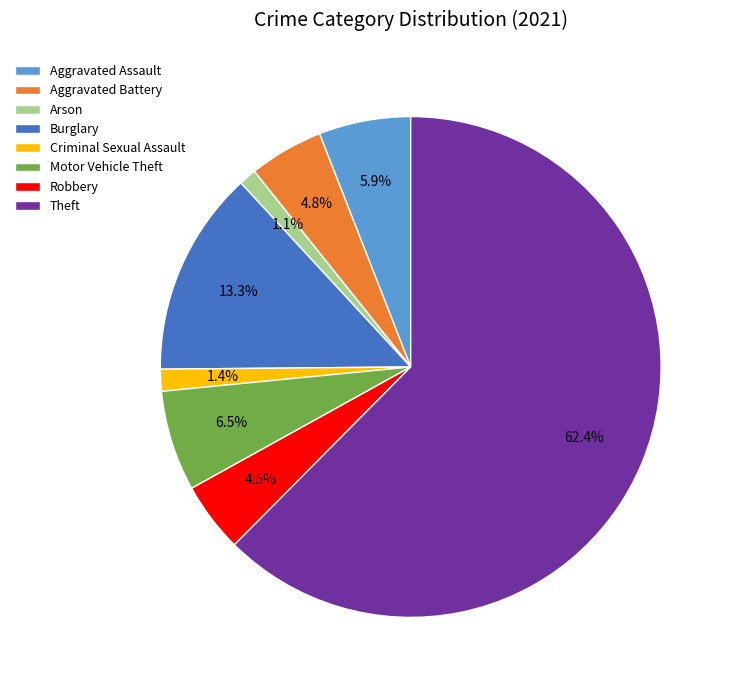

Is it true that Burglary is 13% of the pie?

True